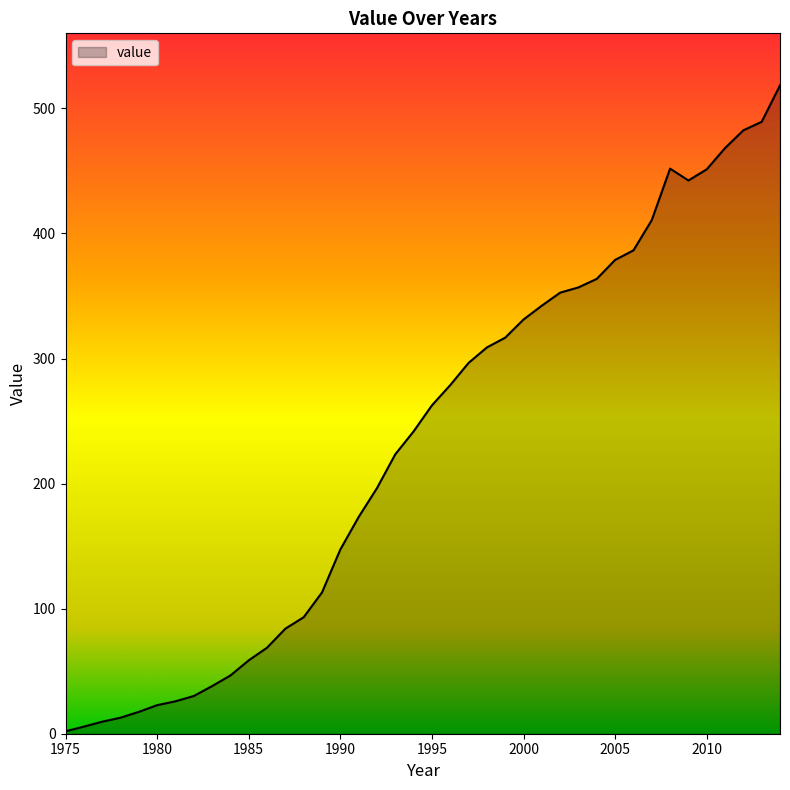

What is the difference between the maximum and minimum values?

516.4